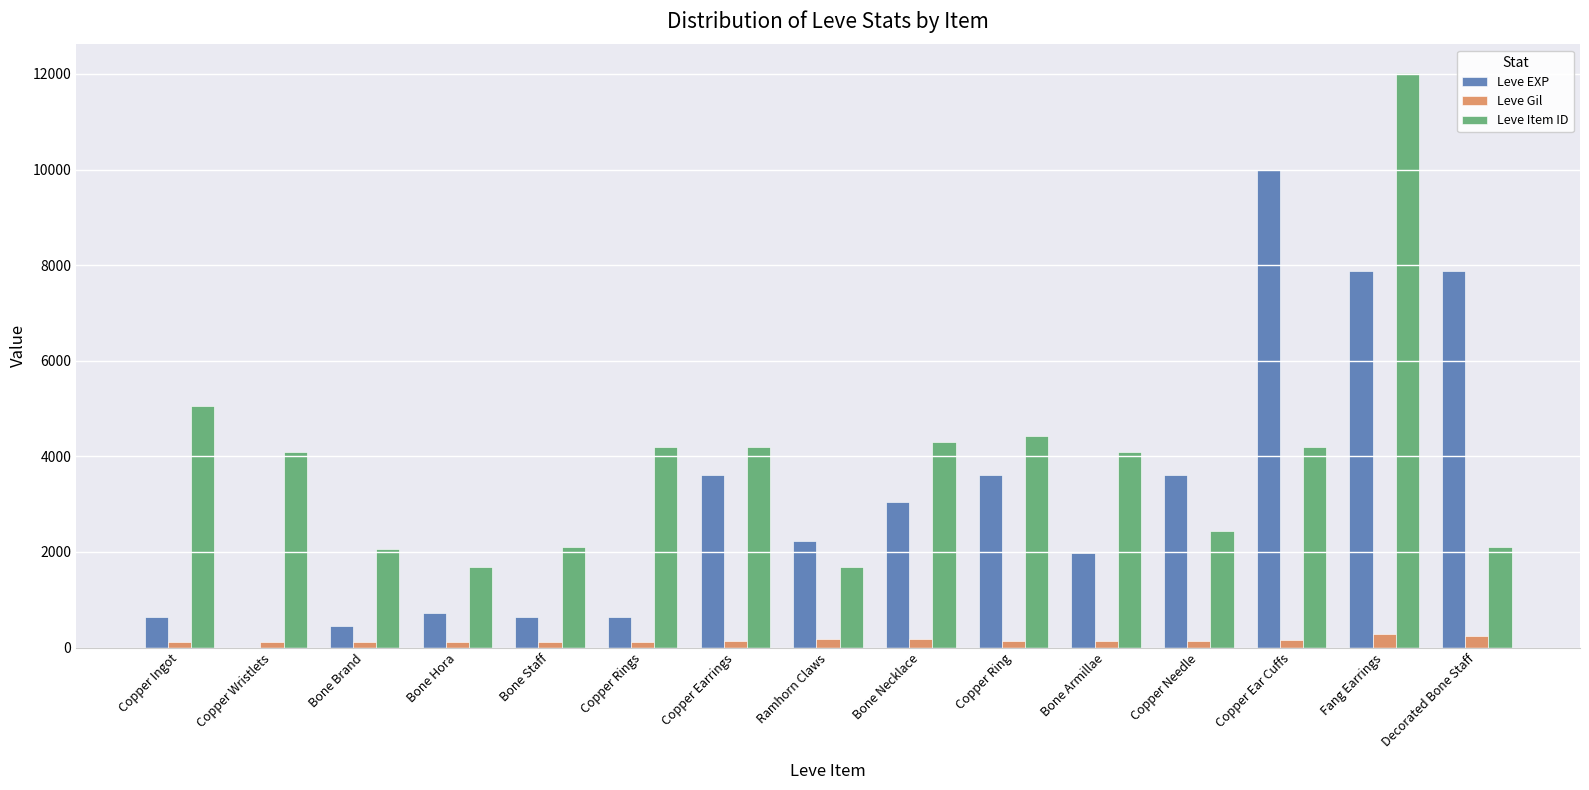

What is the sum of all Leve Gil values?

2280